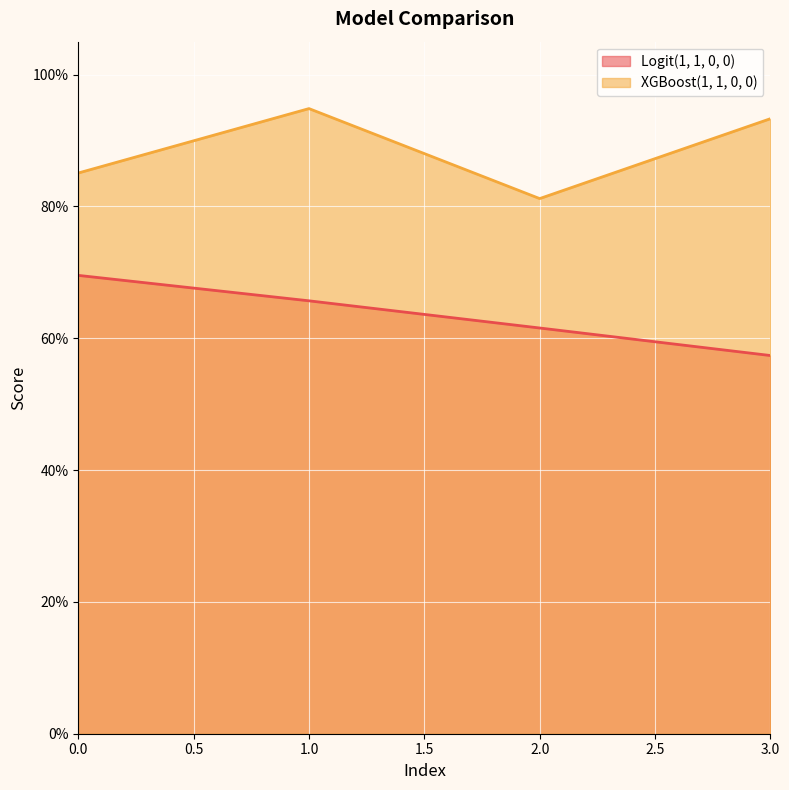

Which series has the largest total across all categories?

XGBoost(1, 1, 0, 0)